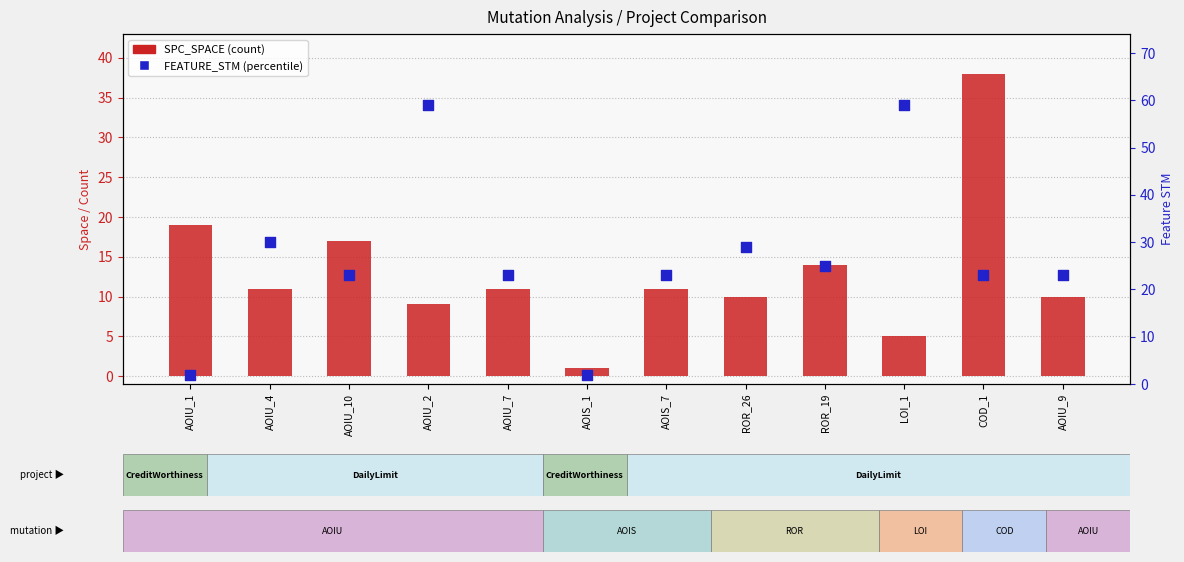

Which series reaches the maximum Y coordinate?

FEATURE_STM